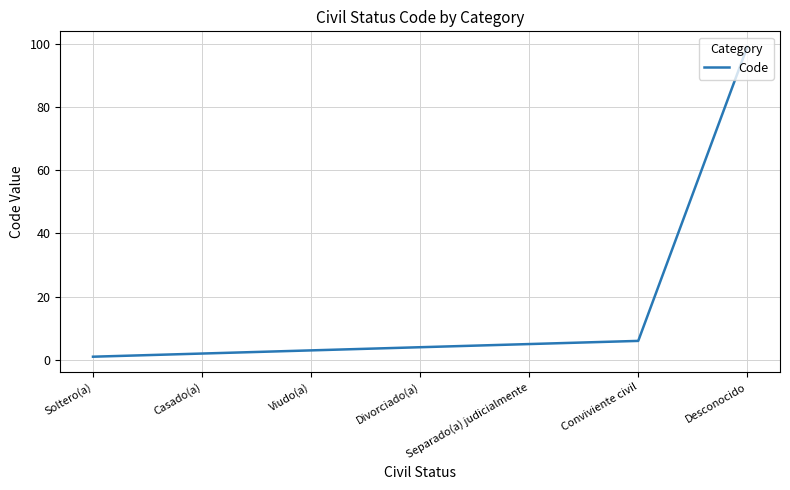

Between Soltero(a) and Viudo(a), which is larger?

Viudo(a)